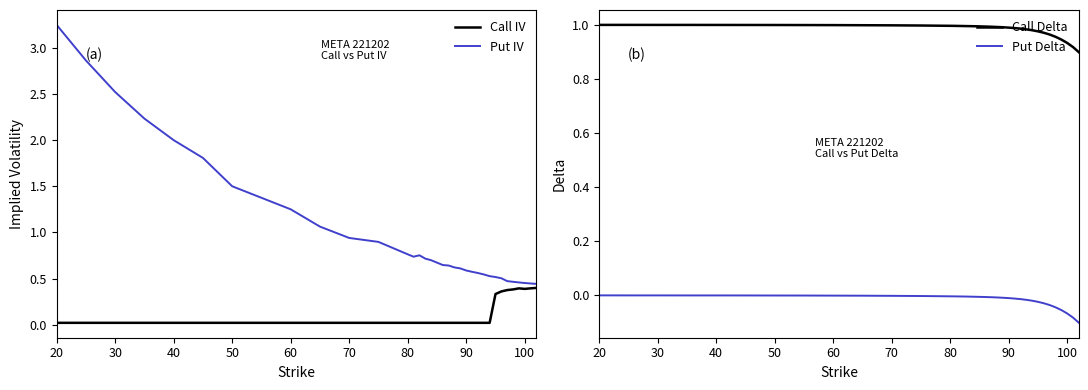

True or false: Call IV has more than 2 interior local peaks.

False